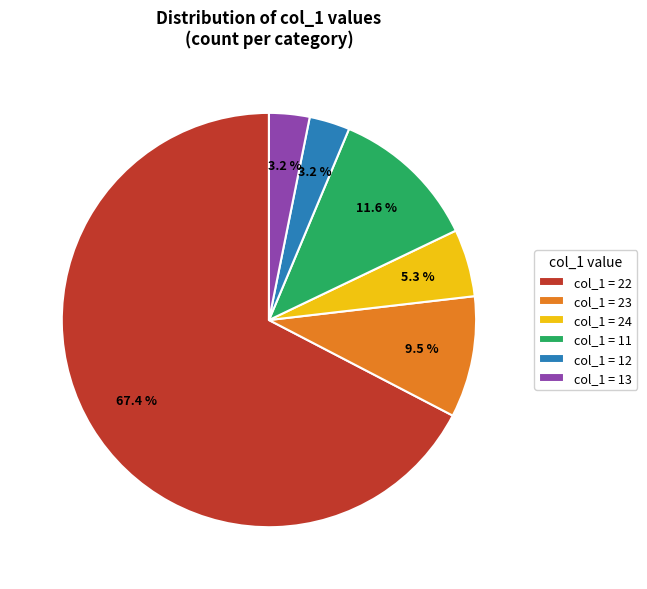

What is the ratio of the value at col_1 = 11 to the value at col_1 = 24?

2.2